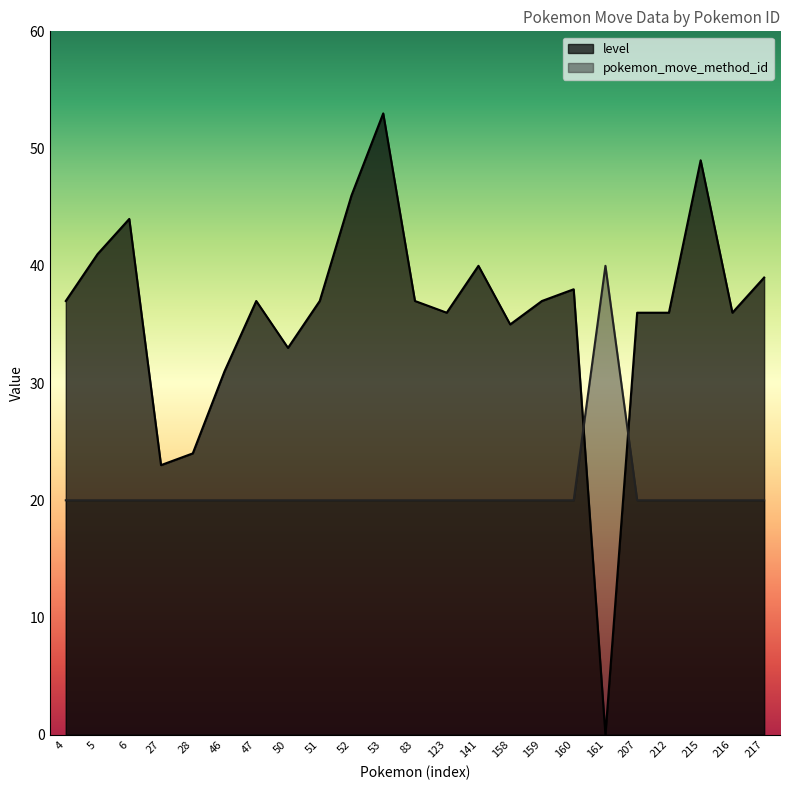

True or false: level and pokemon_move_method_id intersect in this chart.

True